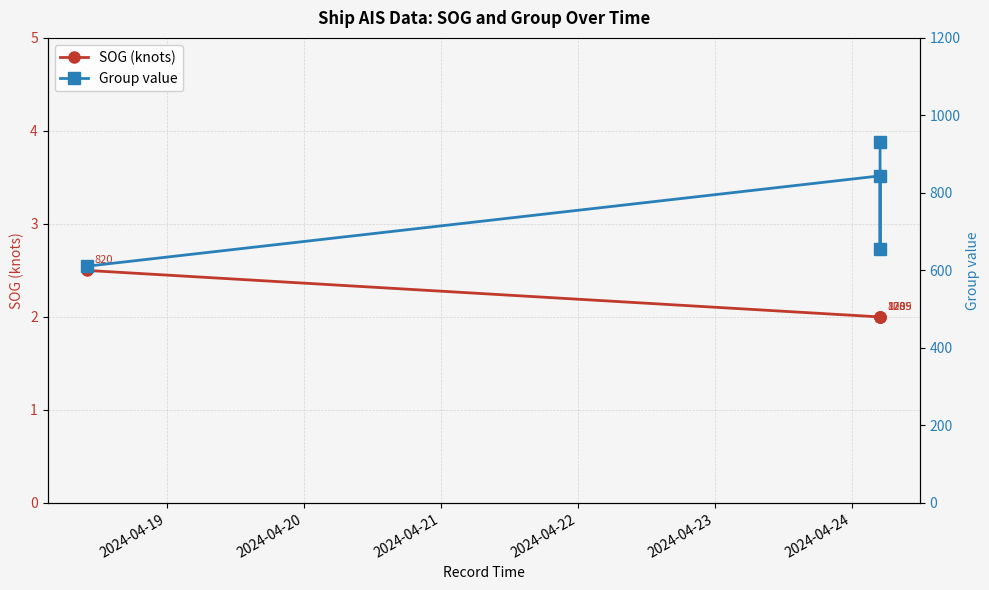

What is the difference between the second highest and second lowest values in the Group value series?

189.0